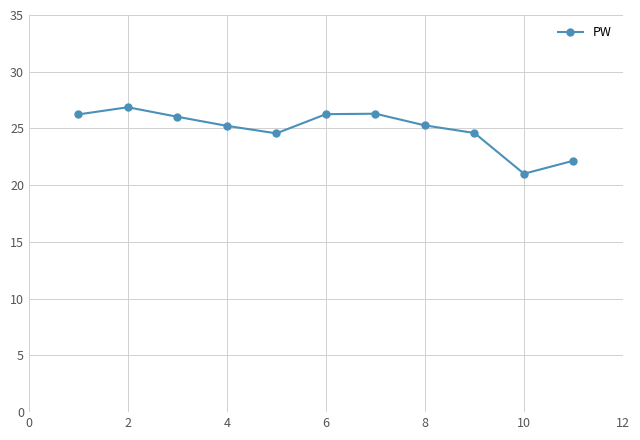

What is the maximum value shown in the chart?

26.9